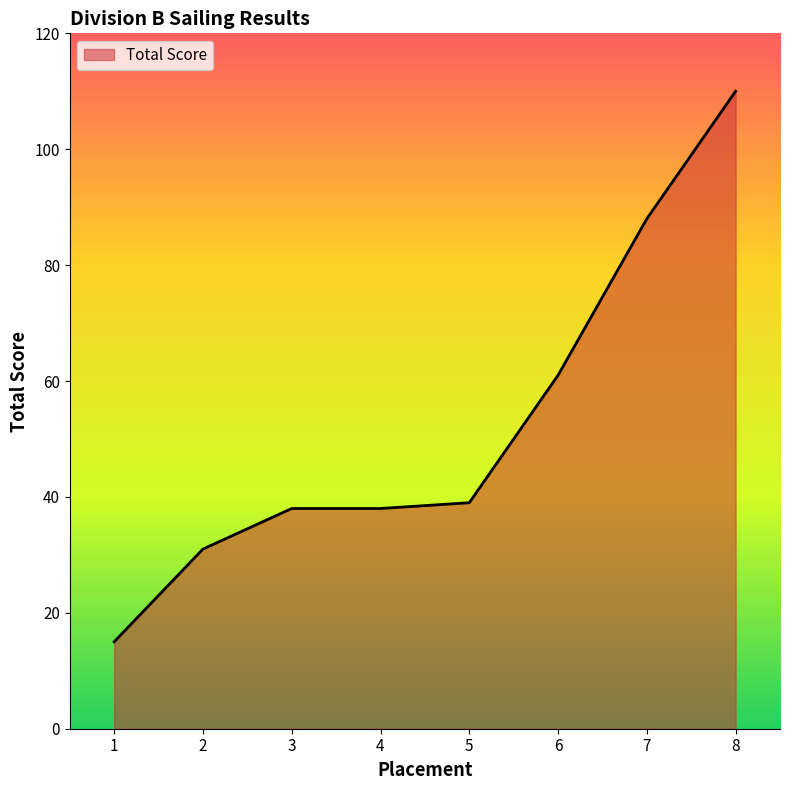

Read the value at 3.

38